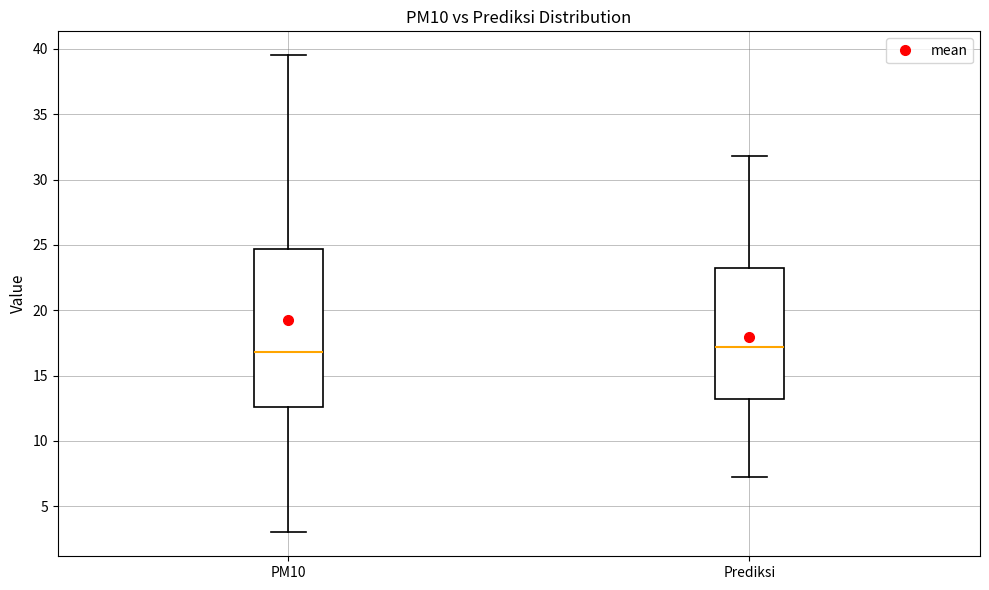

Reading left to right, read every box against the y-axis: the position of its median line, the range the box covers, and the ends of its whiskers. The values are not printed on the chart, so give them approximately, as read against the axis.

PM10: median 17.0, box 12.5 to 24.5, whiskers 3.0 to 39.5
Prediksi: median 17.0, box 13.0 to 23.5, whiskers 7.0 to 32.0